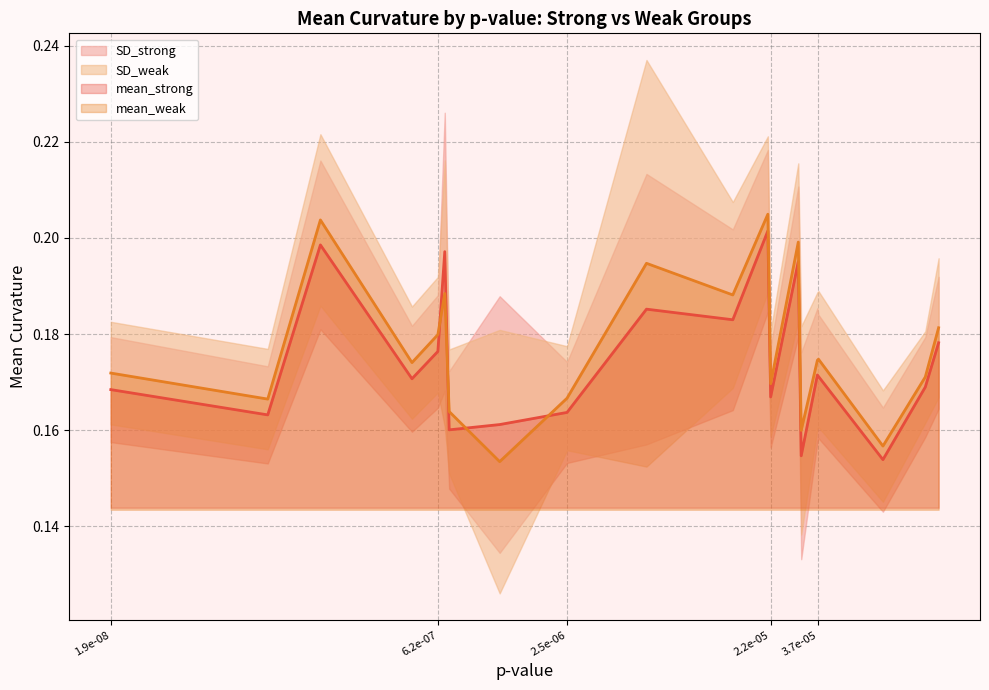

Which series has the widest spread of values?

mean_weak